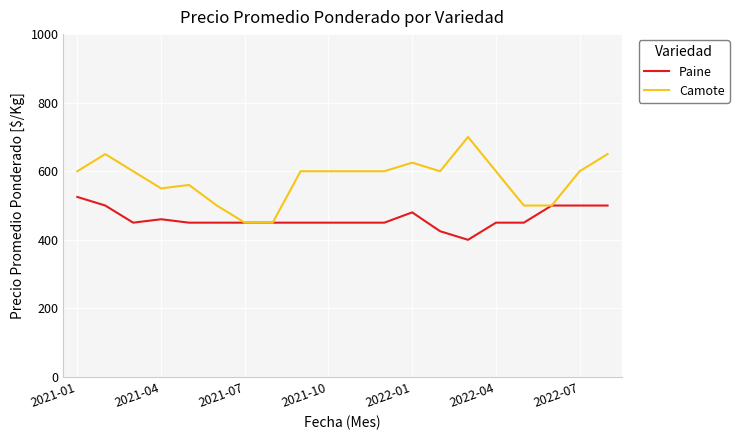

What is the smallest value displayed?

400